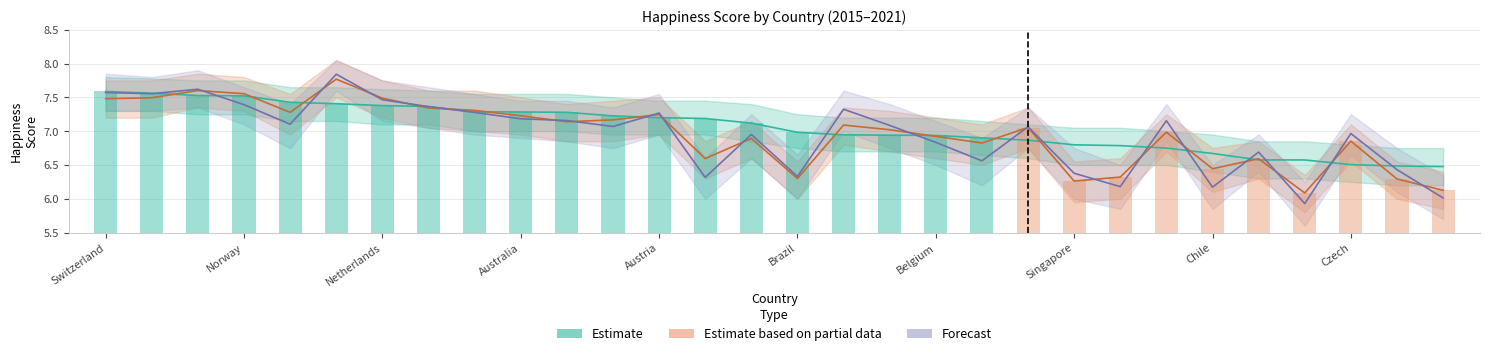

At which category does the chart reach its minimum across all series?

26